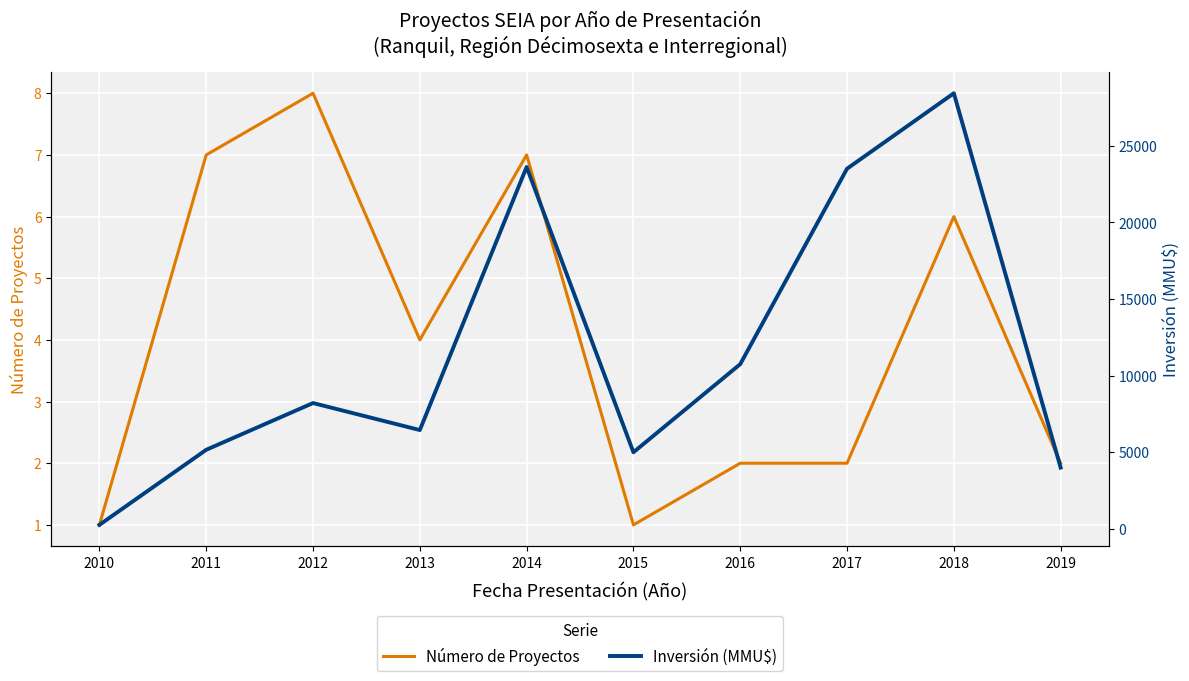

How many values in the Número de Proyectos series are below 4?

5